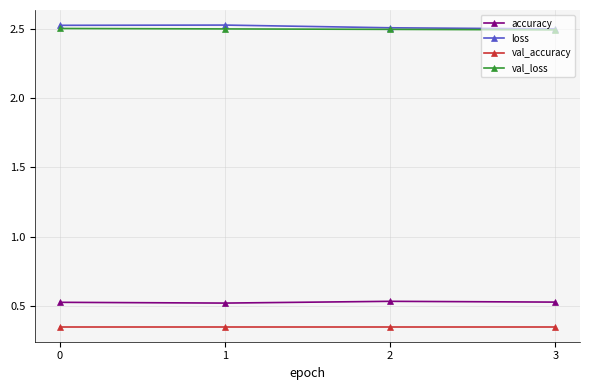

List the series in order of their peak value, lowest first.

val_accuracy, accuracy, val_loss, loss